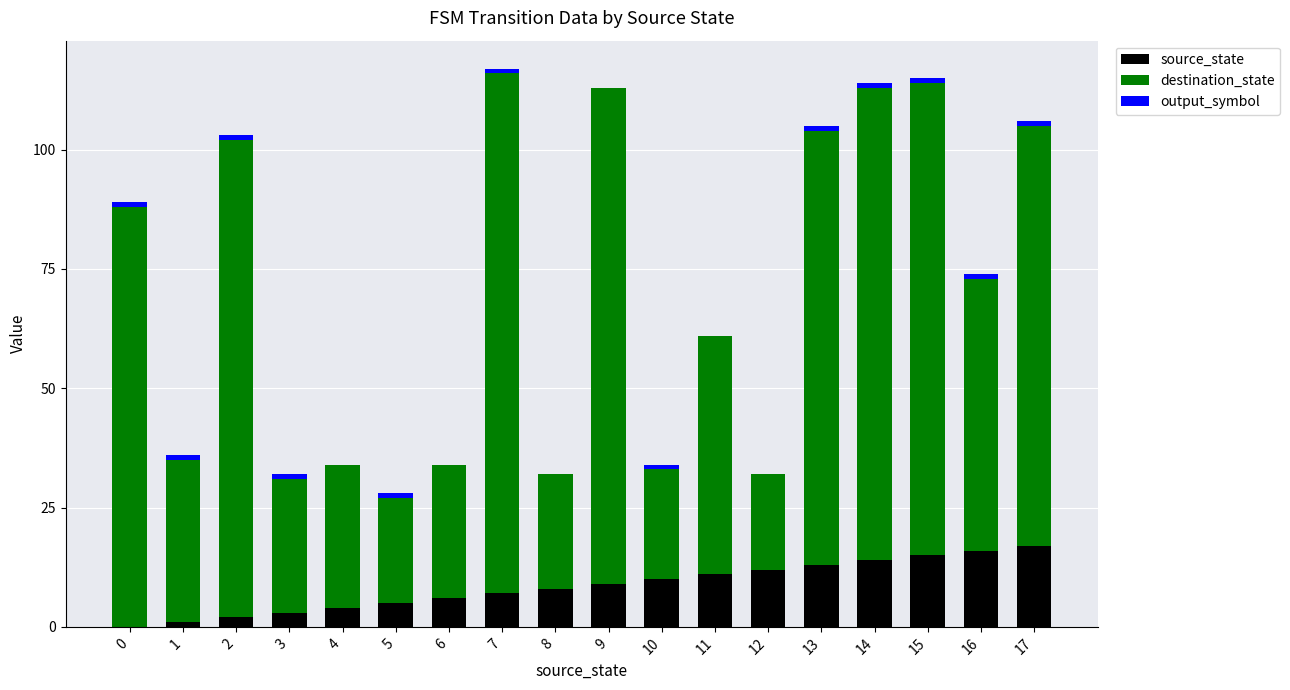

What is the sum of all source_state values?

153